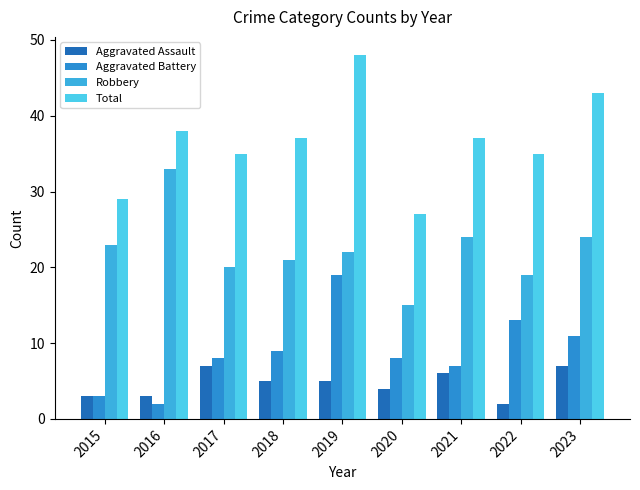

How many categories are shown in the chart?

9